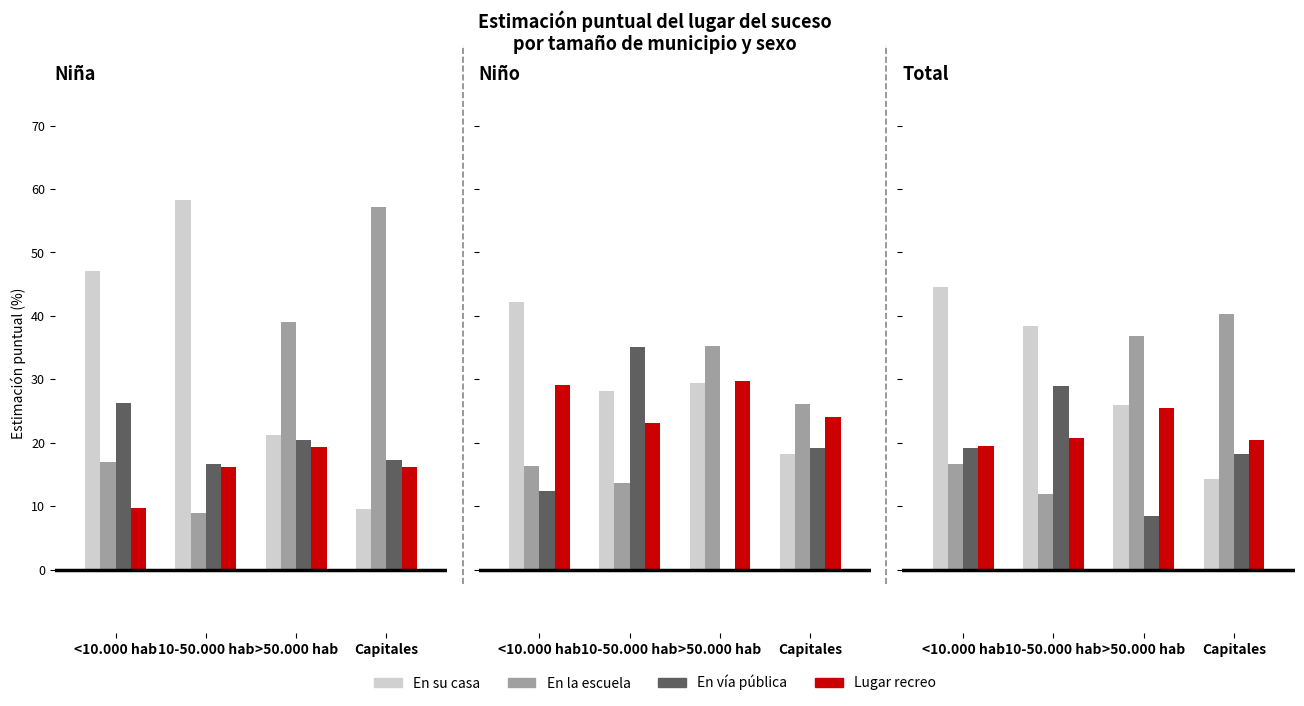

How many data points in Lugar recreo are above 20?

3